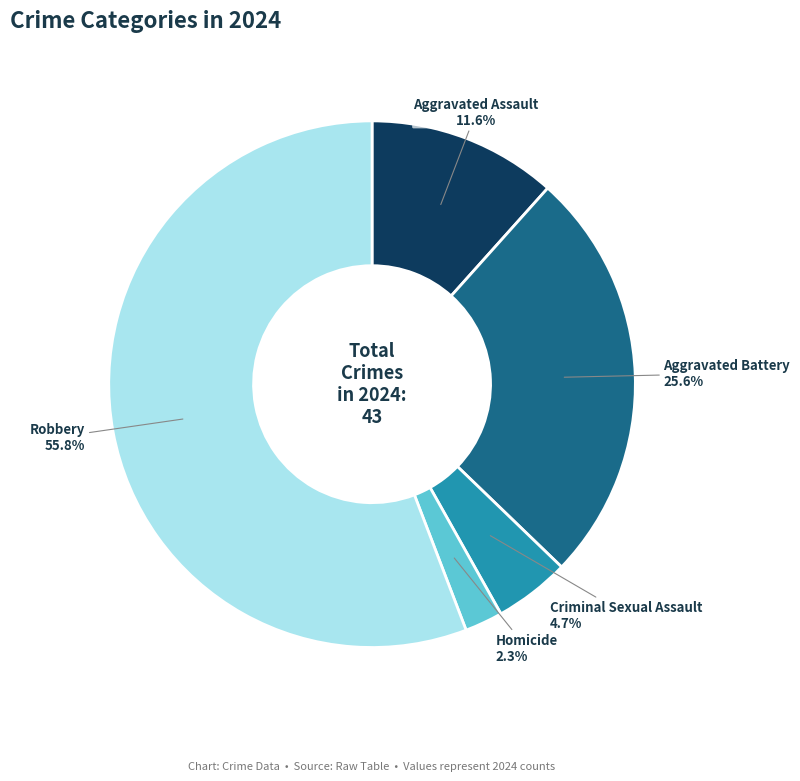

Rank the categories by value from highest to lowest.

Robbery, Aggravated Battery, Aggravated Assault, Criminal Sexual Assault, Homicide